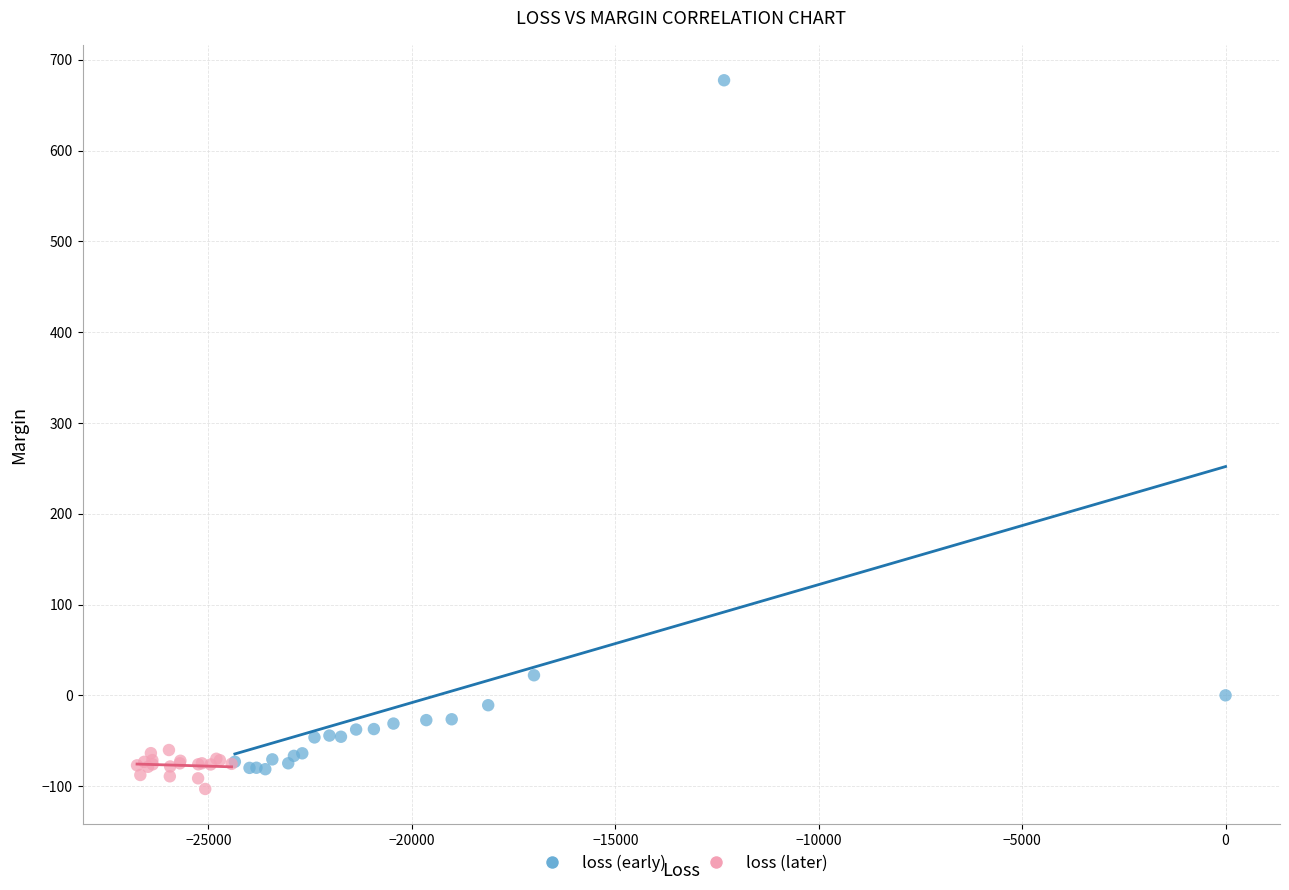

Which series reaches the maximum Y coordinate?

loss (early)